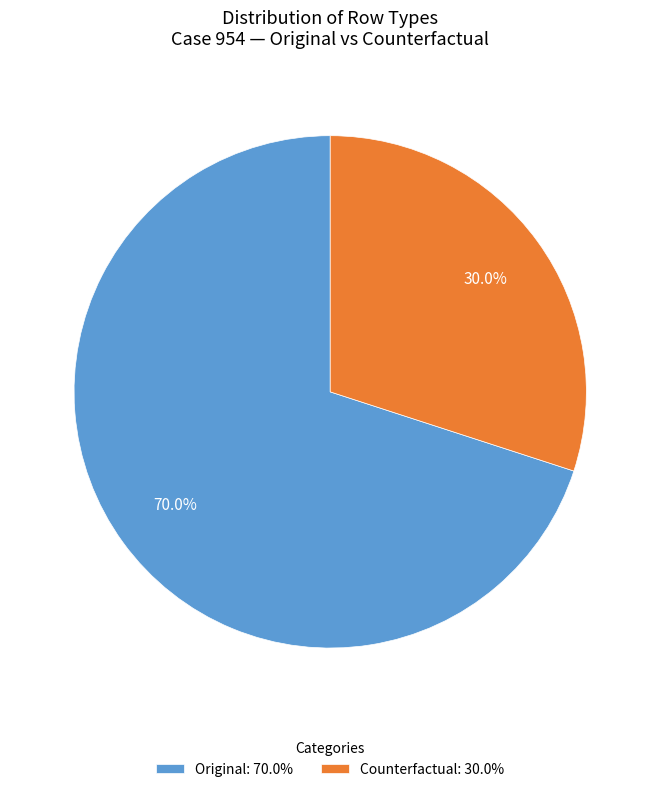

To the nearest percent, what is the difference between the largest and smallest slice percentages?

40%